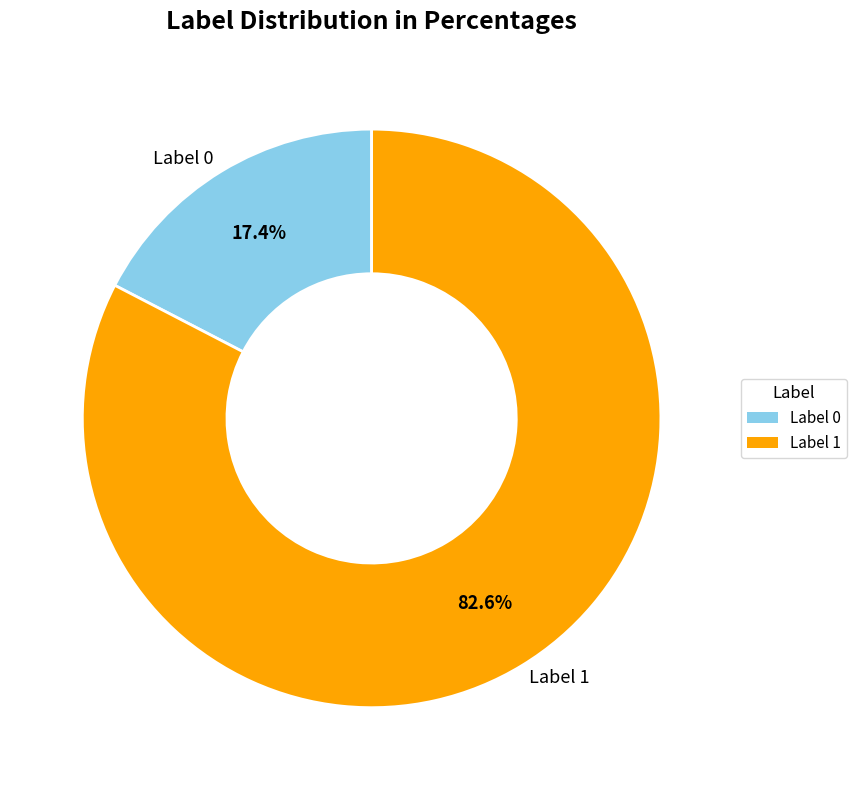

Count the number of slices in the pie.

2